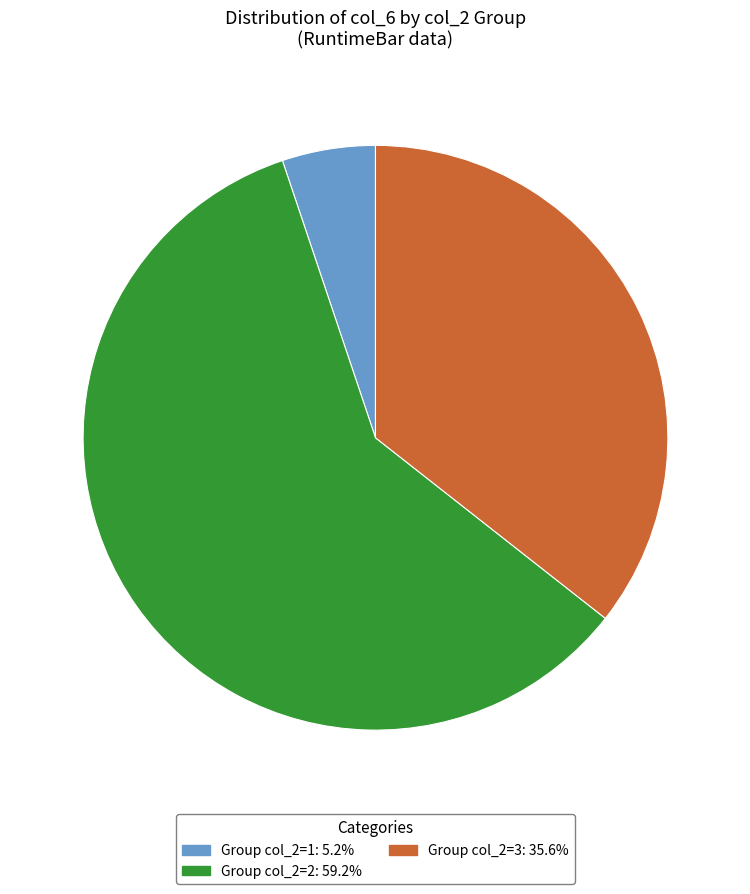

Is there any slice that represents more than half of the pie?

Yes